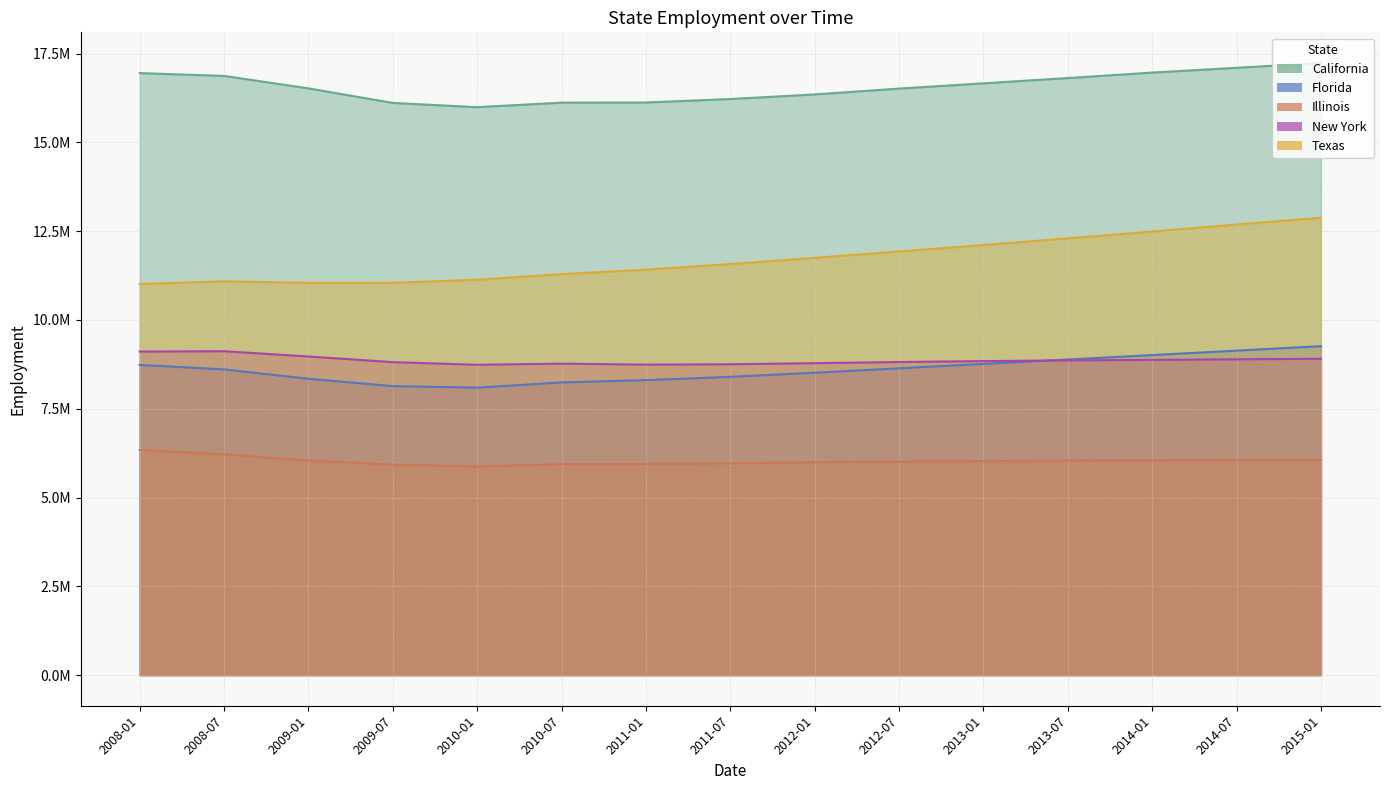

Which has a higher value, 2008-07 or 2009-07?

2008-07